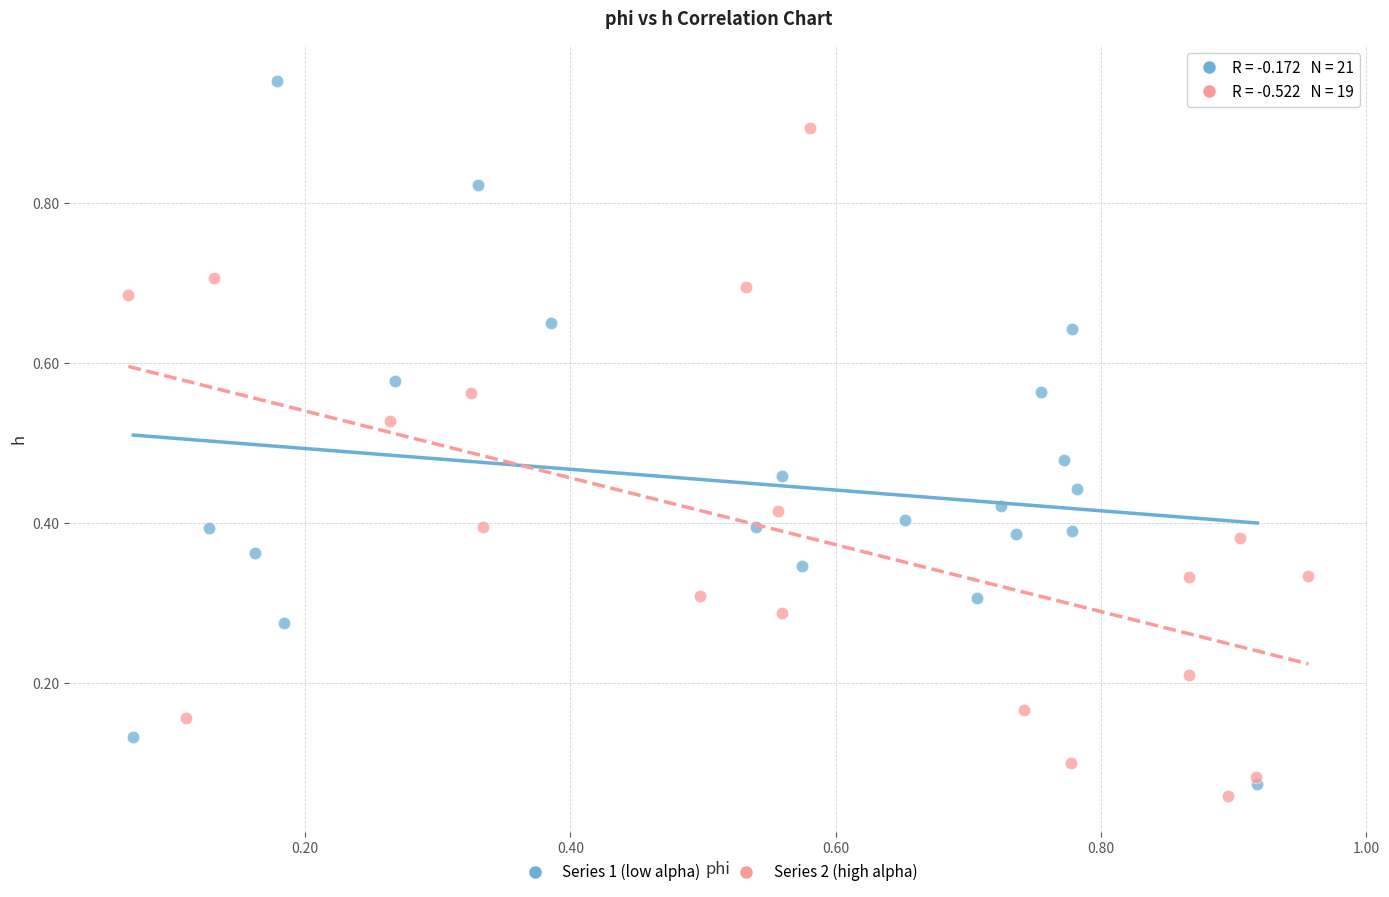

Which series contains the highest Y value?

Series 1 (low alpha)